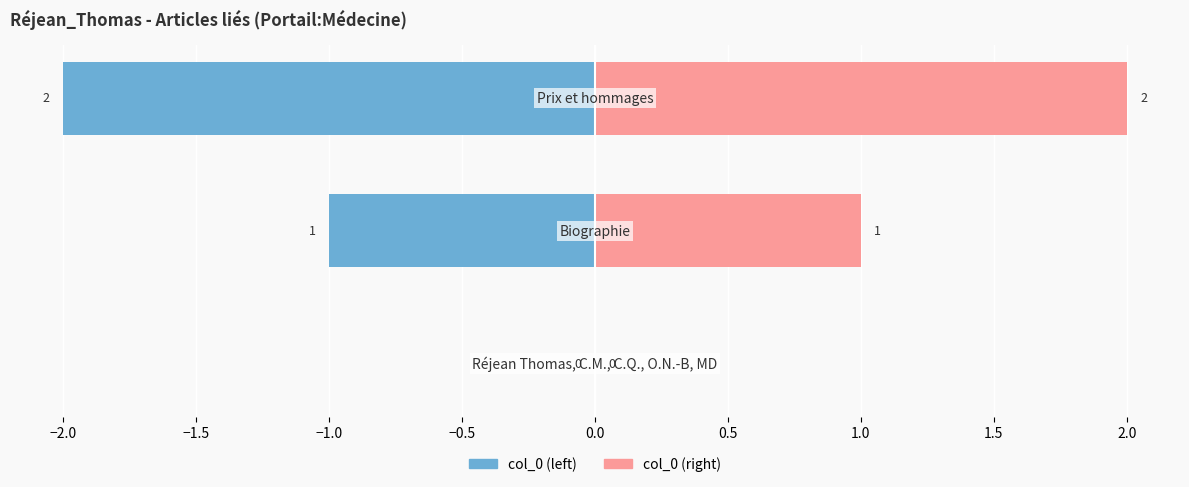

True or false: col_0 (right) has a value of 1 at −2.0.

False